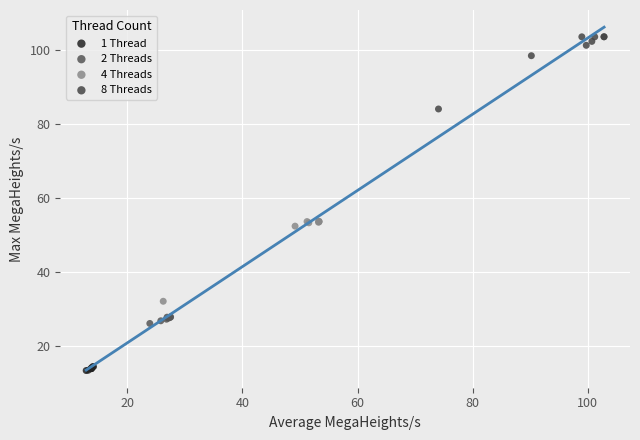

Which series has the widest spread of Y values?

4 Threads